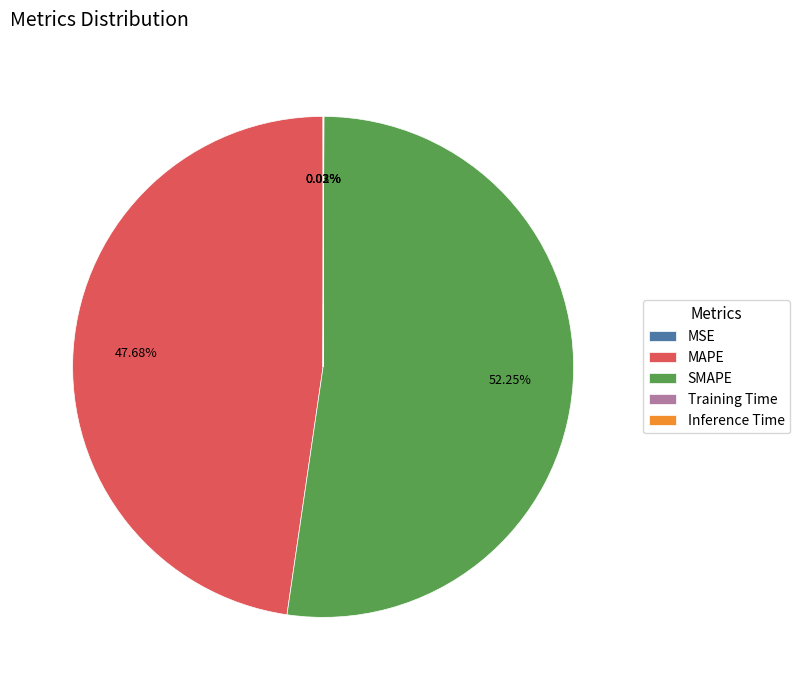

What is the largest slice in the pie chart?

SMAPE